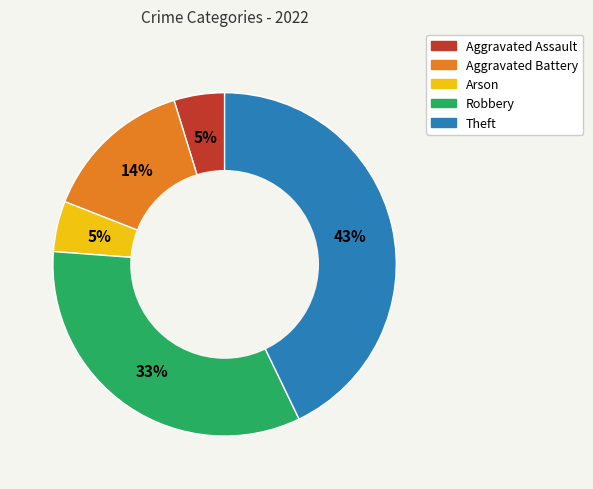

True or false: Aggravated Assault accounts for 5% of the total.

True